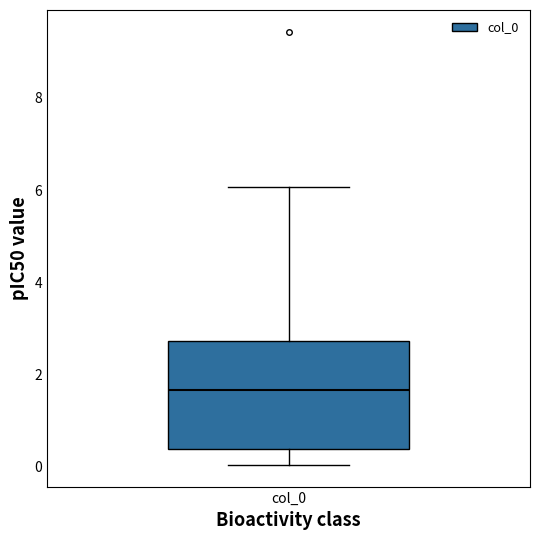

Read this box plot against the y-axis: the position of the median line, the range covered by the box, and the ends of both whiskers. The values are not printed on the chart, so give them approximately, as read against the axis.

median 1.6, box 0.4 to 2.8, whiskers 0.0 to 6.0